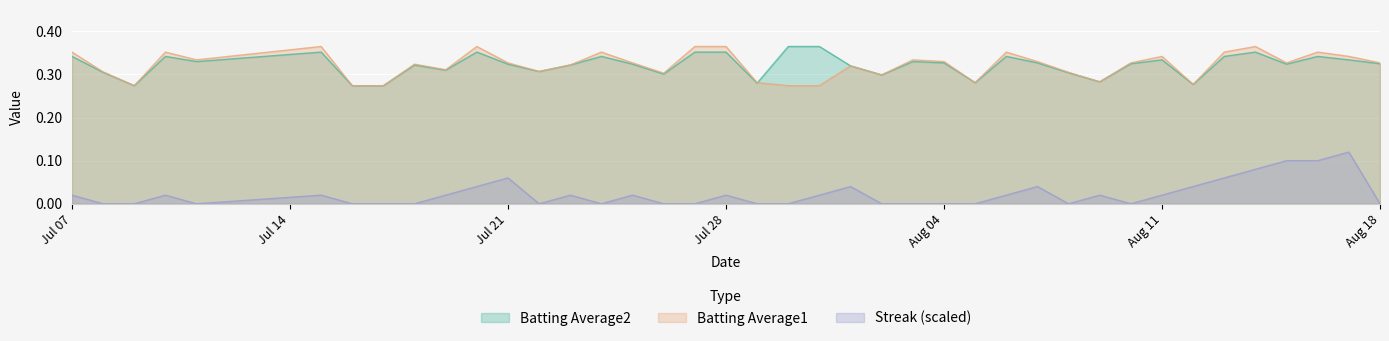

The Streak (scaled) series shows 0.0 at Aug 18. True or false?

True